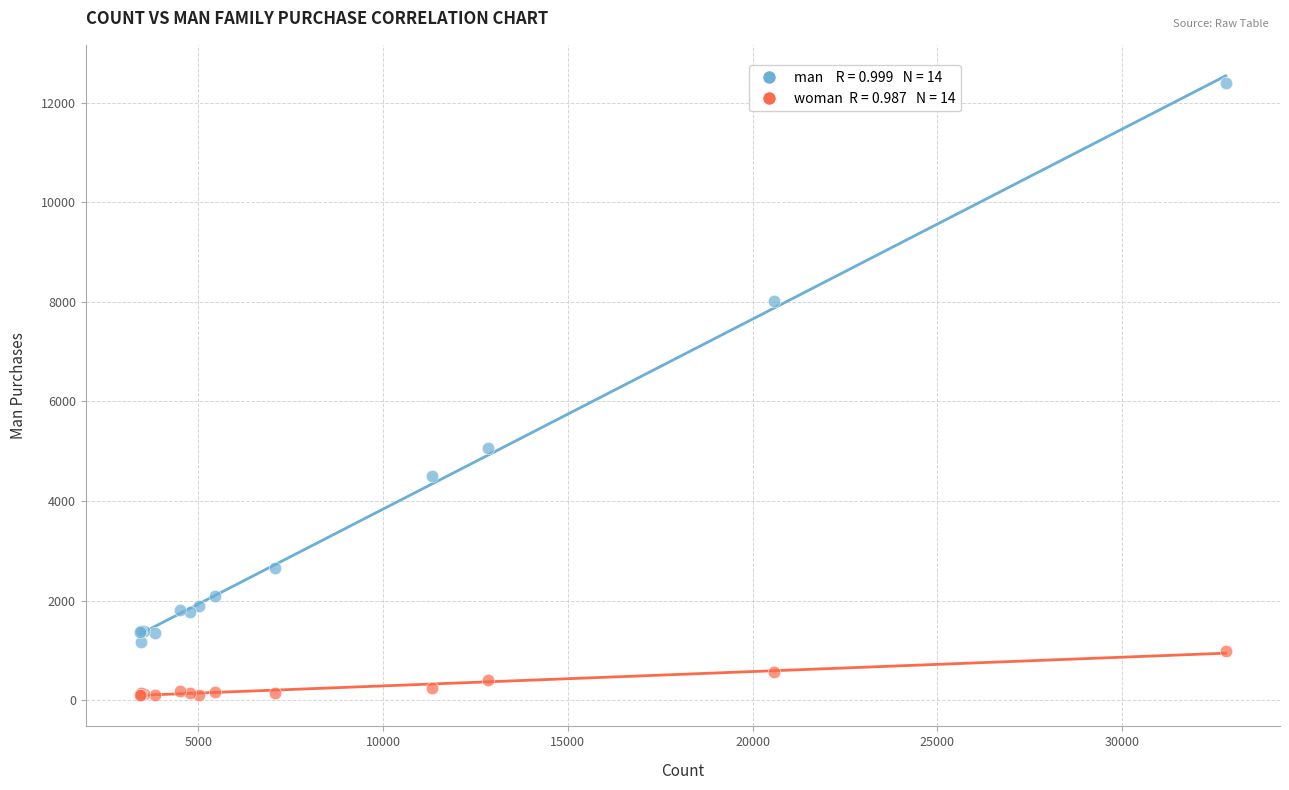

Across all series, what Y value is closest to 6239?

5069